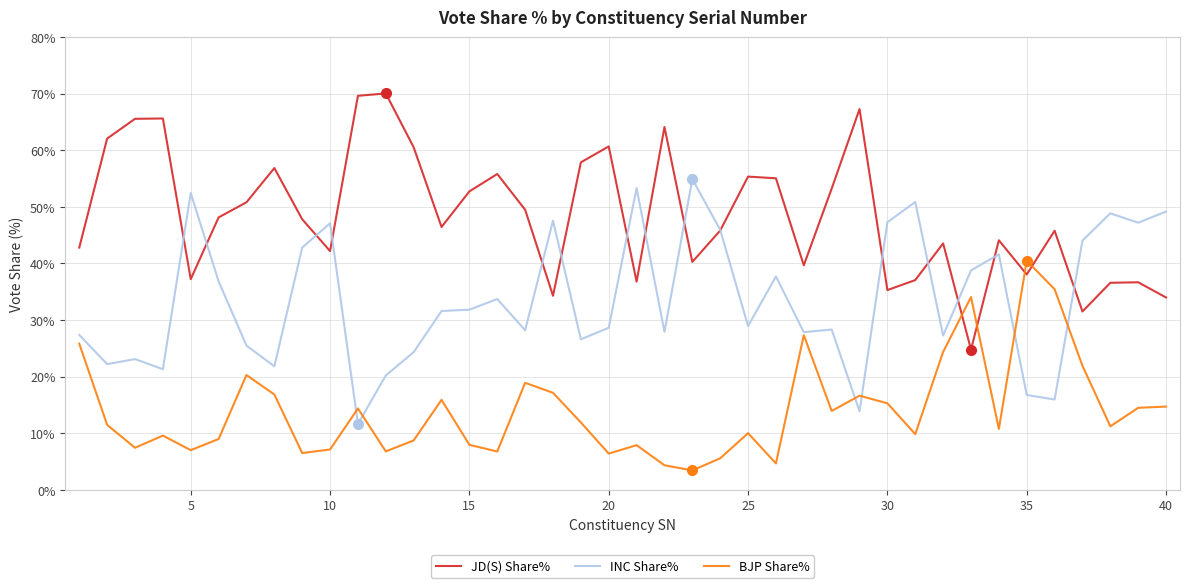

What is the minimum value shown in the chart?

3.4